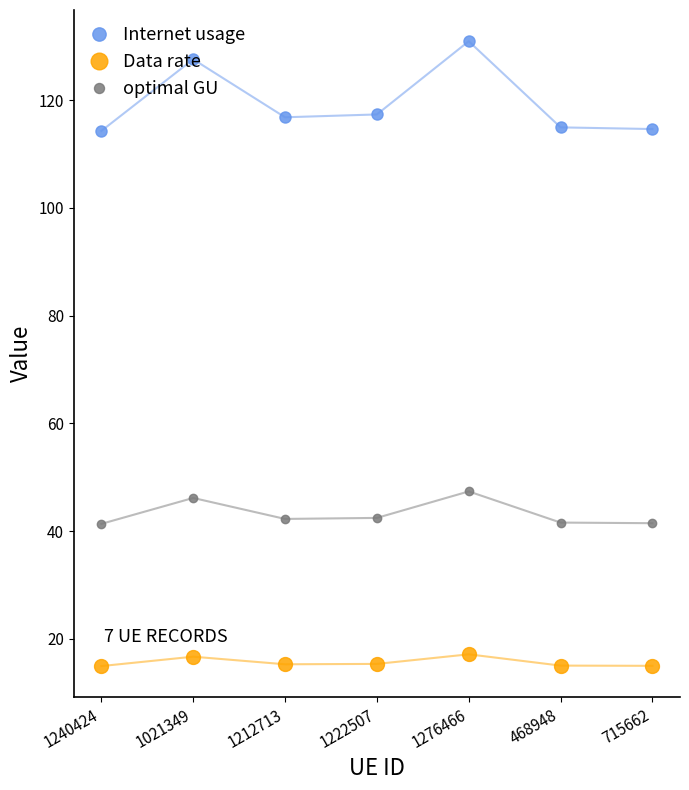

True or false: Internet usage and optimal GU intersect in this chart.

False